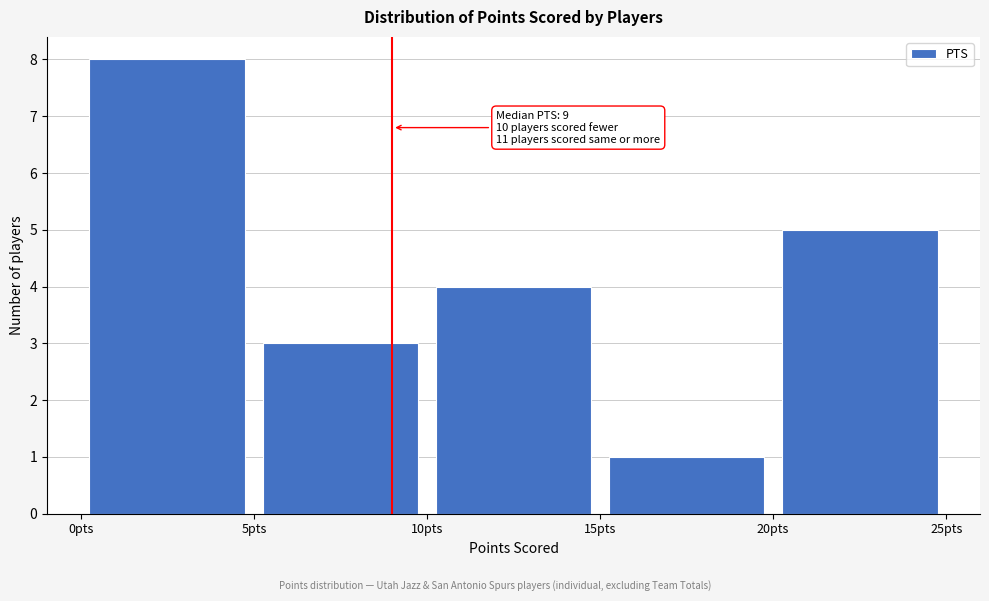

Which range on the x-axis has the tallest bar?

0 to 5